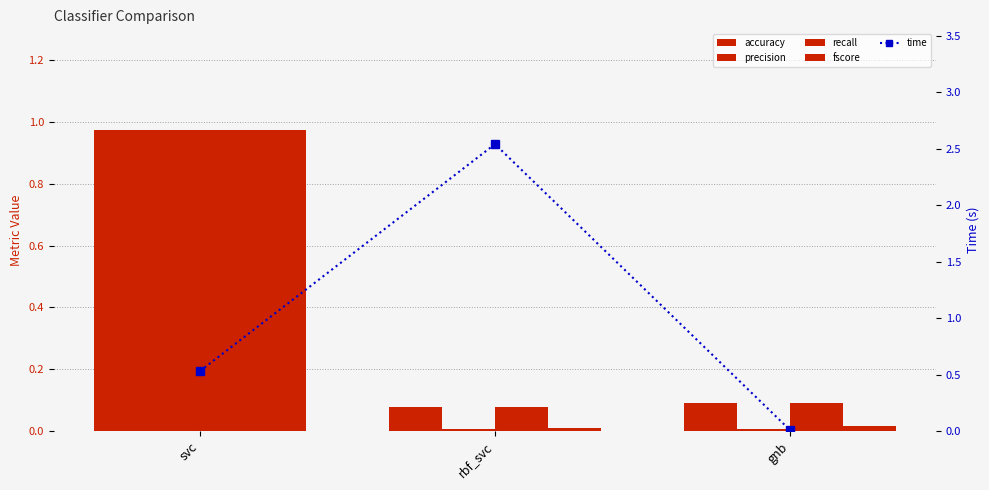

Which series has the largest total across all categories?

time